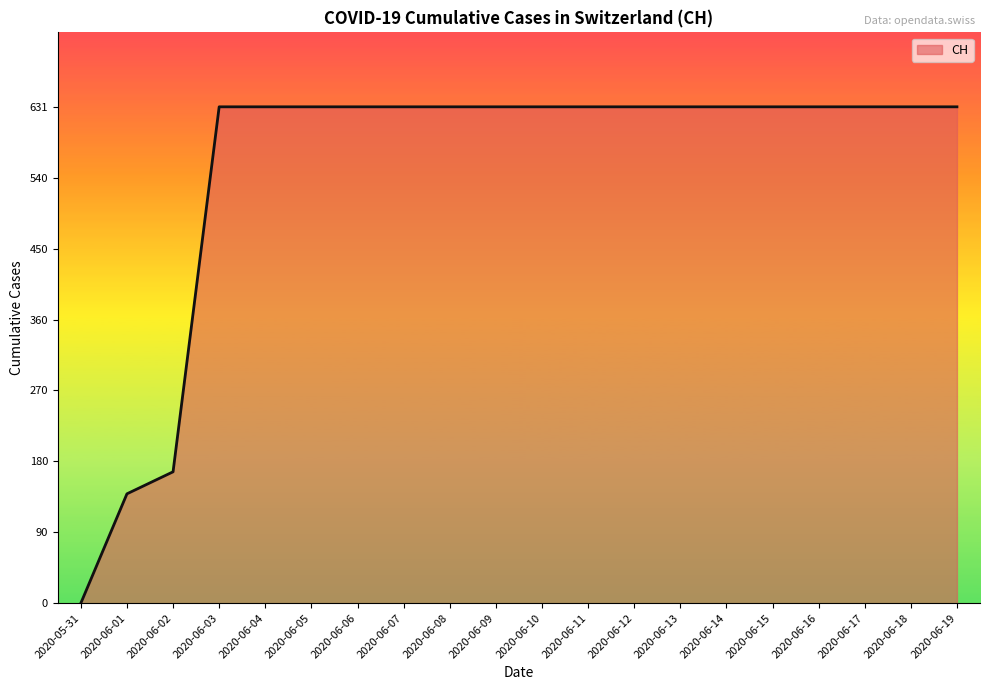

Between 2020-06-01 and 2020-06-11, which is larger?

2020-06-11